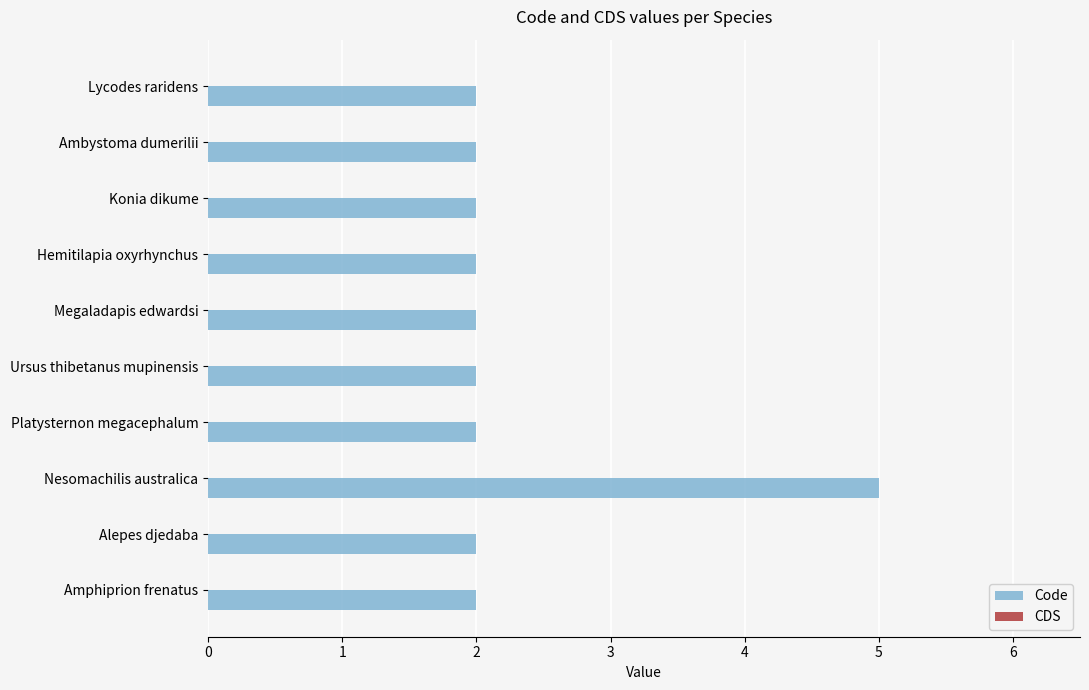

Does the chart contain any negative values?

No